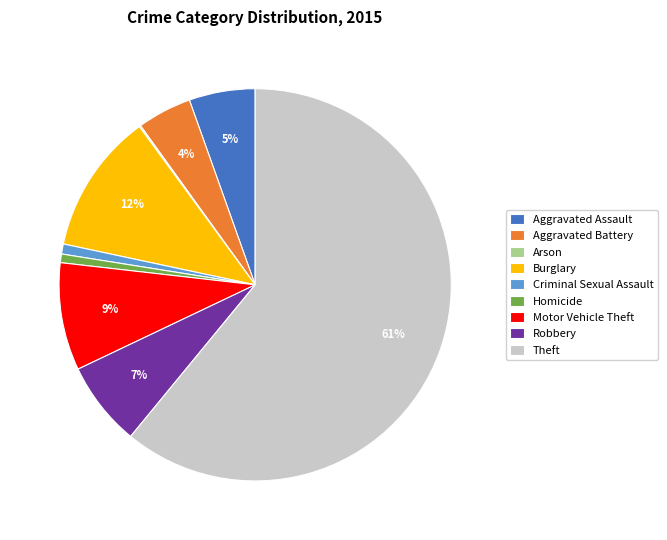

Between Aggravated Assault and Motor Vehicle Theft, which is larger?

Motor Vehicle Theft